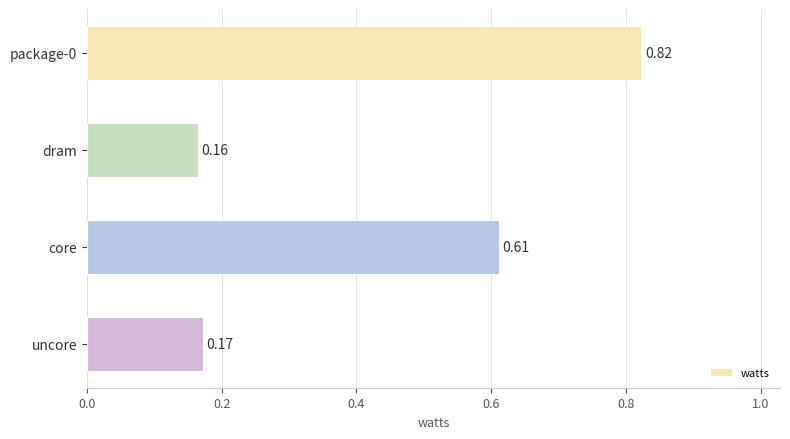

List the labels in order of value, largest first.

package-0, core, uncore, dram